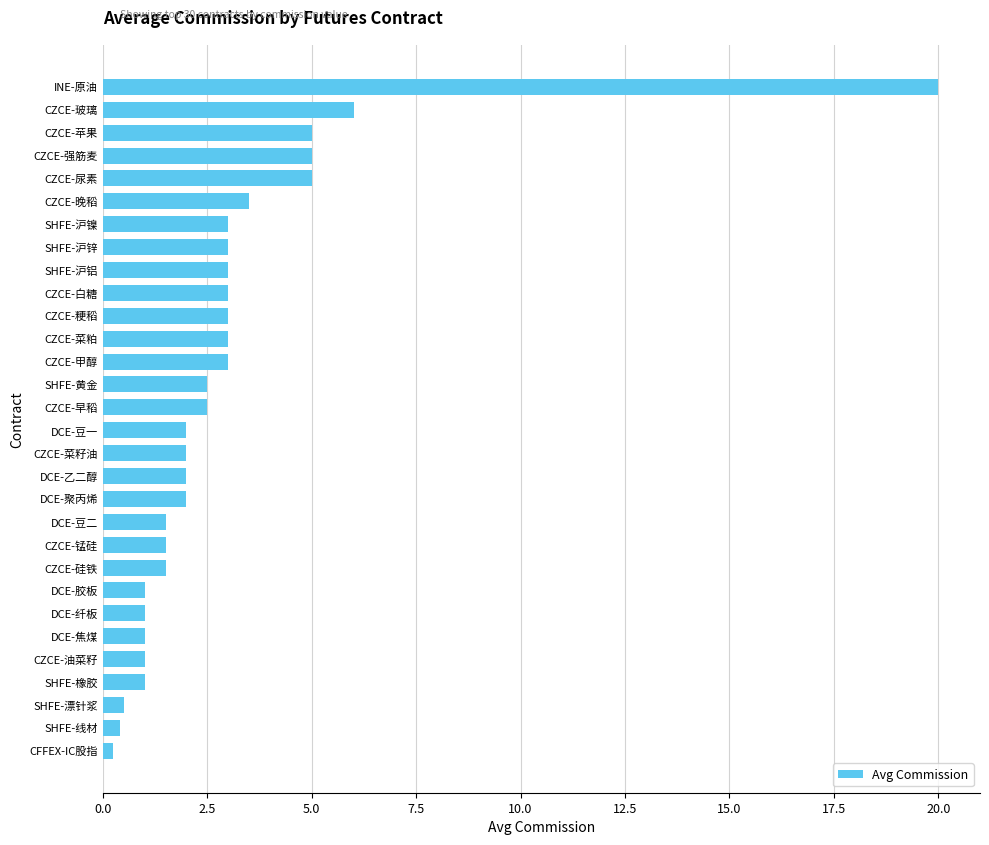

What value does the data have at CZCE-菜籽油?

2.0